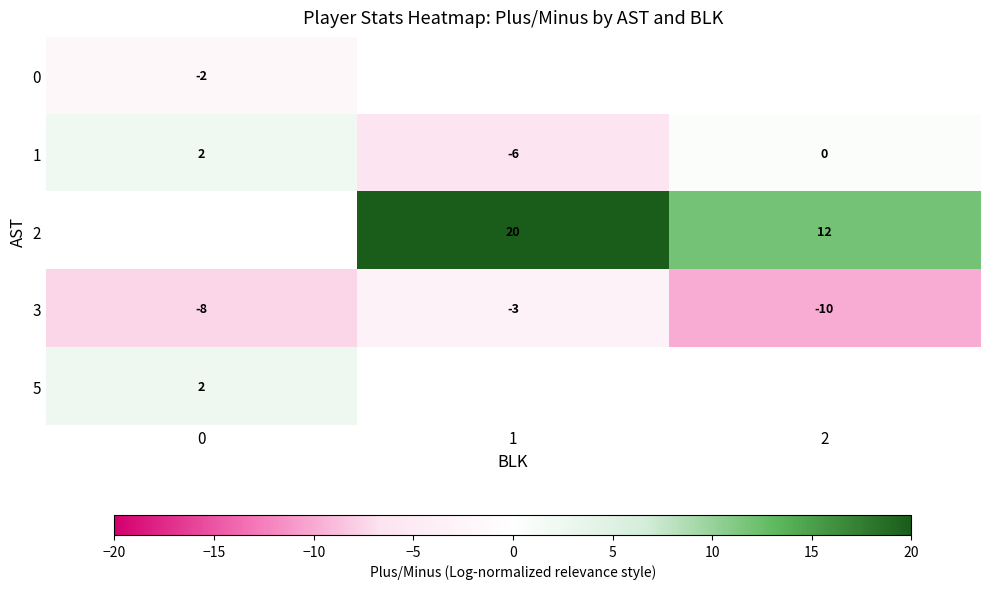

Rank the categories by row_1 value from highest to lowest.

0, 2, 1